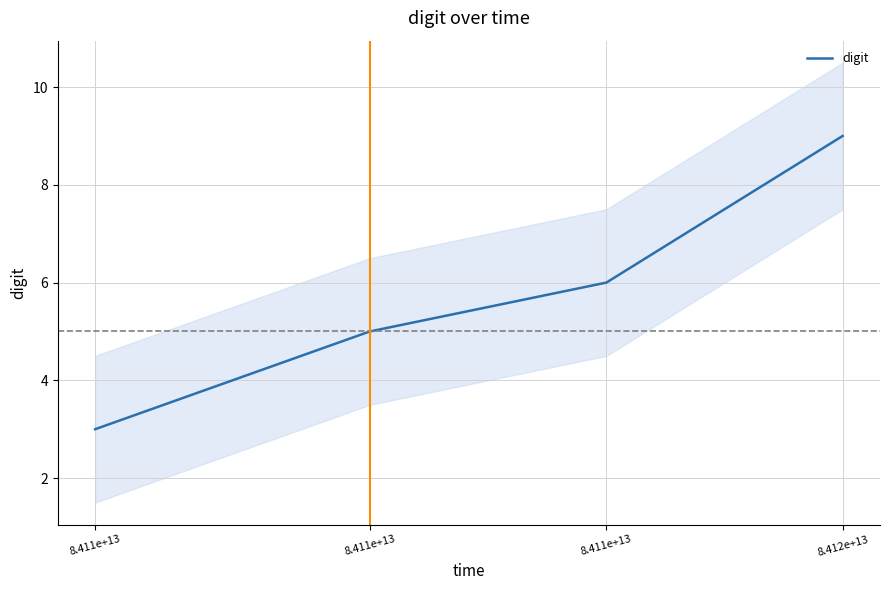

Which category has the lowest value across all series?

8.411e+13